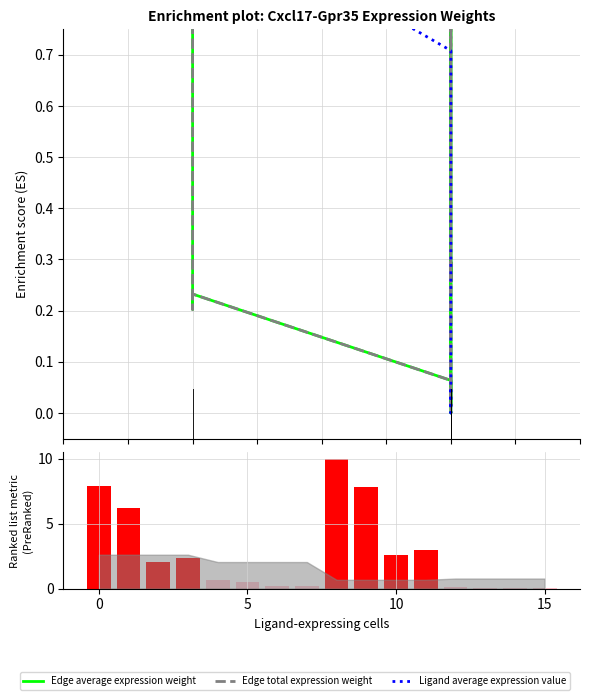

Which series has the largest range (max minus min)?

Ranking metric scores